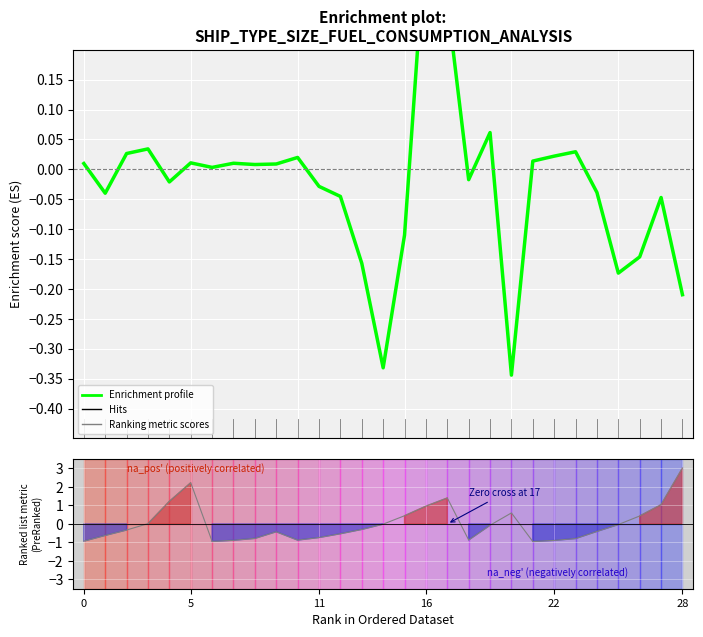

Reading left to right, transcribe all the data shown in this chart.

Enrichment profile (error normalized): 0.0	-0.0	0.0	0.0	-0.0	0.0	0.0	0.0	0.0	0.0	0.0	-0.0	-0.0	-0.2	-0.3	-0.1	0.4	0.3	-0.0	0.1	-0.3	0.0	0.0	0.0	-0.0	-0.2	-0.1	-0.0	-0.2
Ranking metric scores: -0.9	-0.6	-0.3	0.0	1.2	2.2	-0.9	-0.9	-0.8	-0.4	-0.9	-0.7	-0.5	-0.3	-0.0	0.4	1.0	1.4	-0.9	-0.1	0.6	-0.9	-0.9	-0.8	-0.4	-0.0	0.4	1.0	3.0